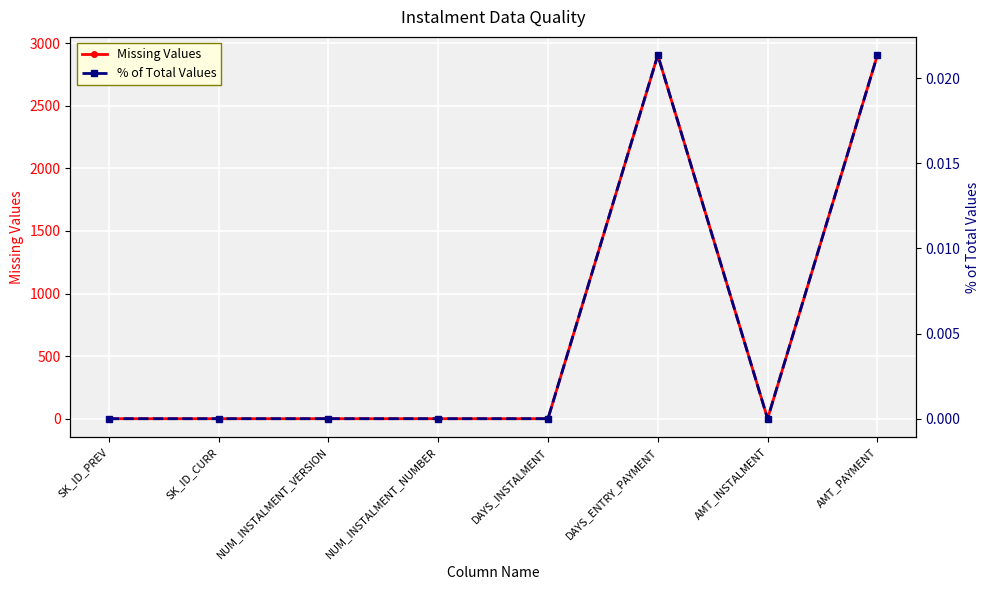

True or false: Missing Values and % of Total Values intersect in this chart.

False